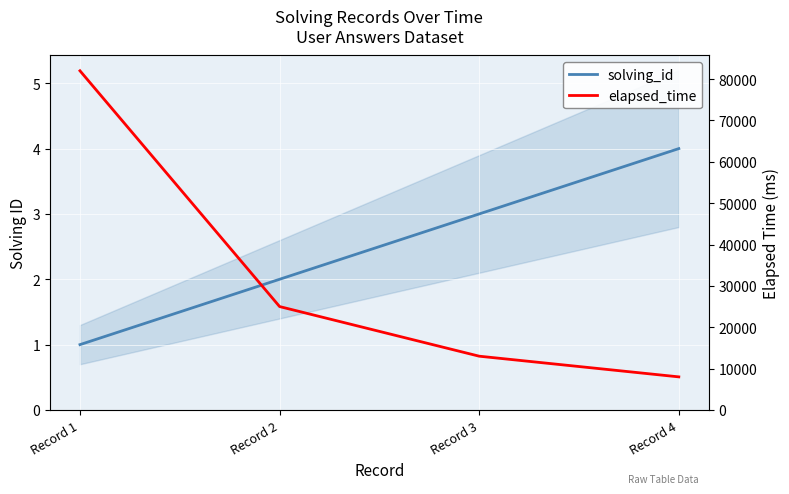

True or false: solving_id and elapsed_time intersect in this chart.

False